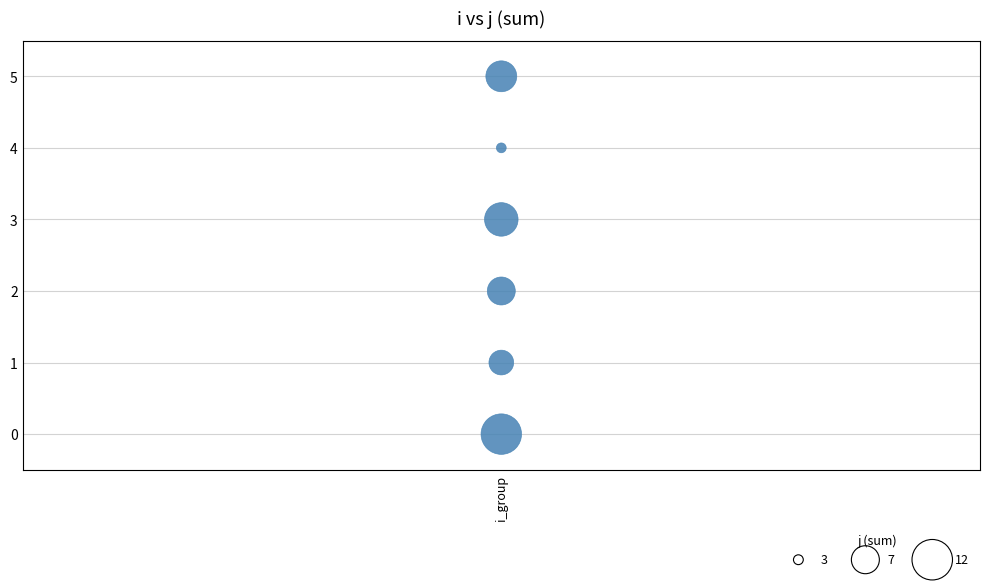

What is the range of Y values (max minus min)?

5